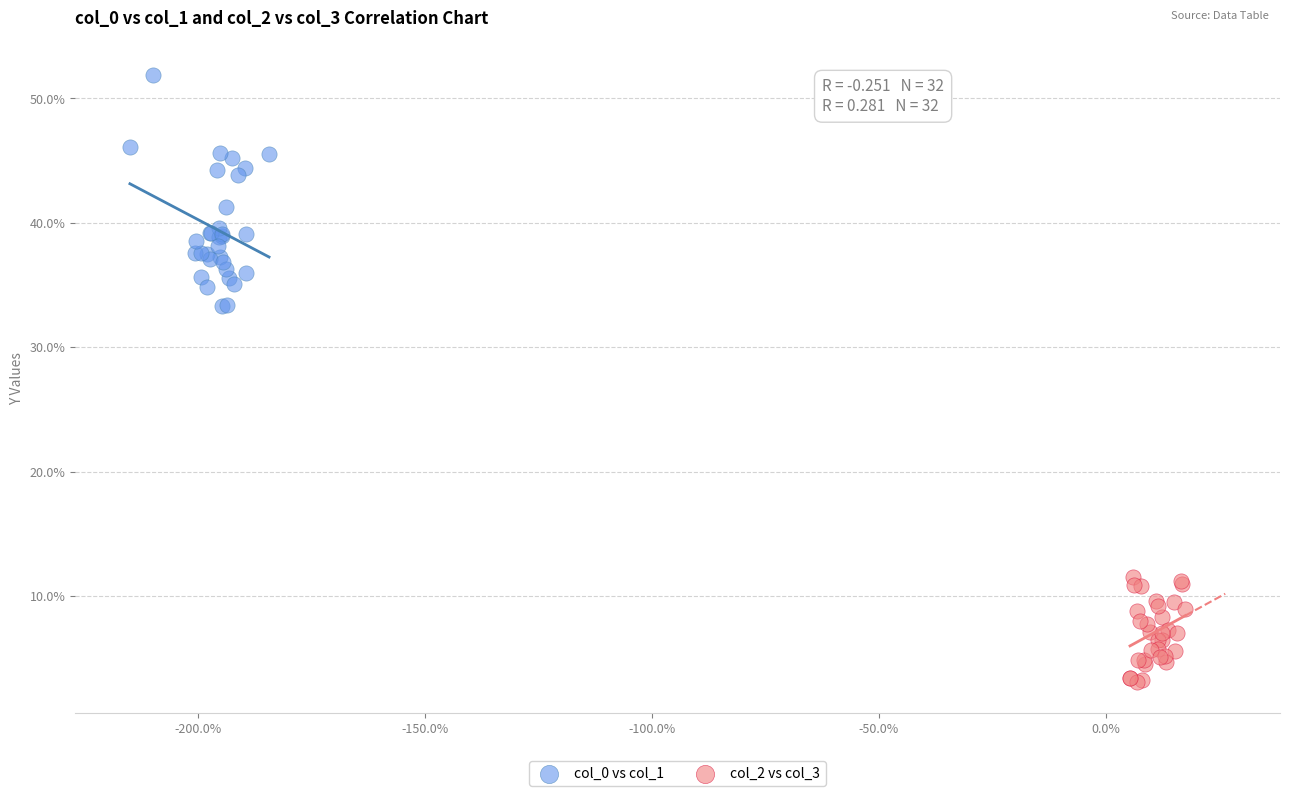

Which series contains the highest Y value?

col_0 vs col_1